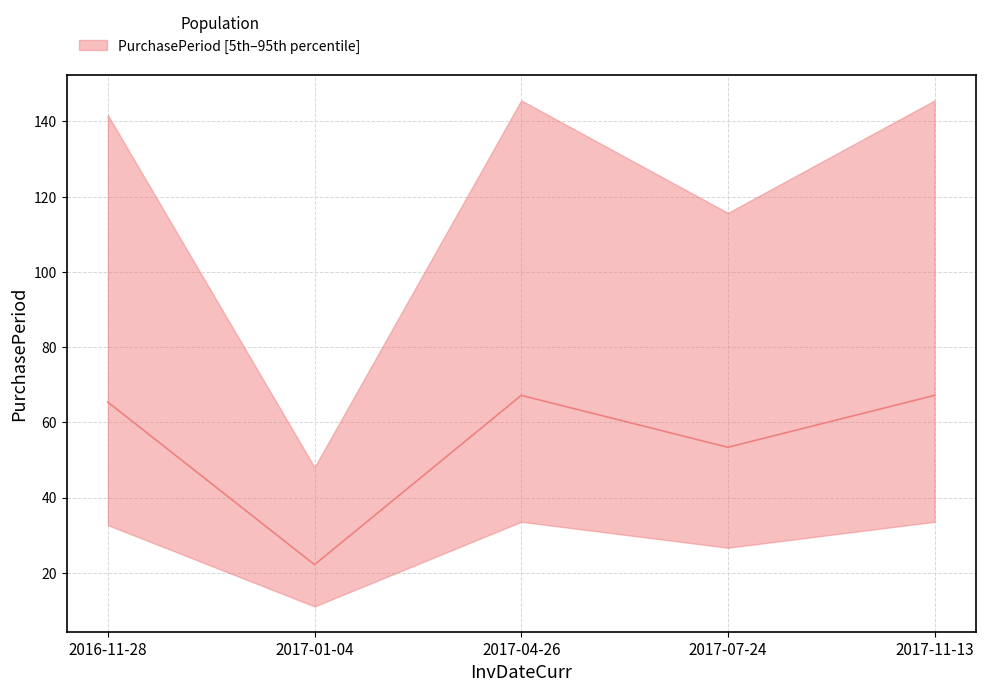

How many values are below 65?

2